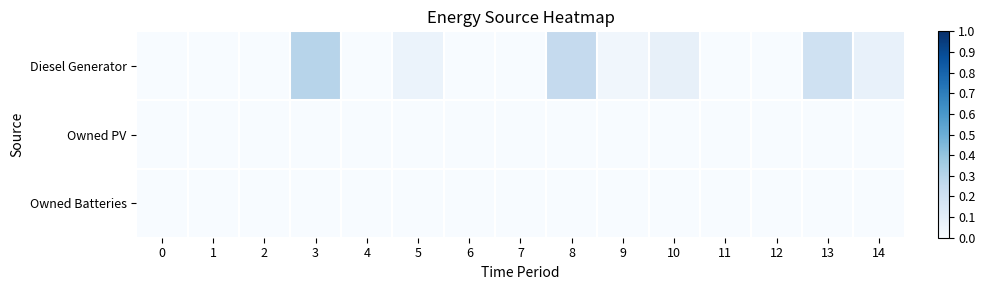

Reading left to right, extract all data points from this chart.

Diesel Generator: 0=0.0	1=0.0	2=0.0	3=0.3	4=0.0	5=0.1	6=0.0	7=0.0	8=0.3	9=0.0	10=0.1	11=0.0	12=0.0	13=0.2	14=0.1
Owned PV: 0=0.0	1=0.0	2=0.0	3=0.0	4=0.0	5=0.0	6=0.0	7=0.0	8=0.0	9=0.0	10=0.0	11=0.0	12=0.0	13=0.0	14=0.0
Owned Batteries: 0=0.0	1=0.0	2=0.0	3=0.0	4=0.0	5=0.0	6=0.0	7=0.0	8=0.0	9=0.0	10=0.0	11=0.0	12=0.0	13=0.0	14=0.0